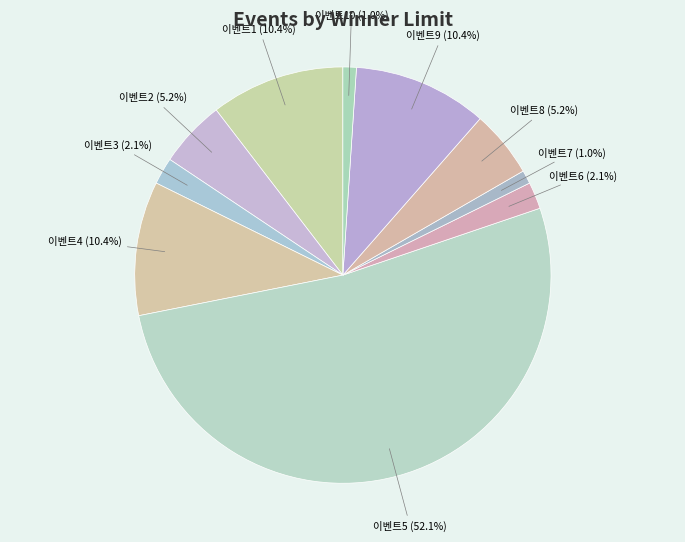

How much of the chart is everything except 이벤트1?

89.6%